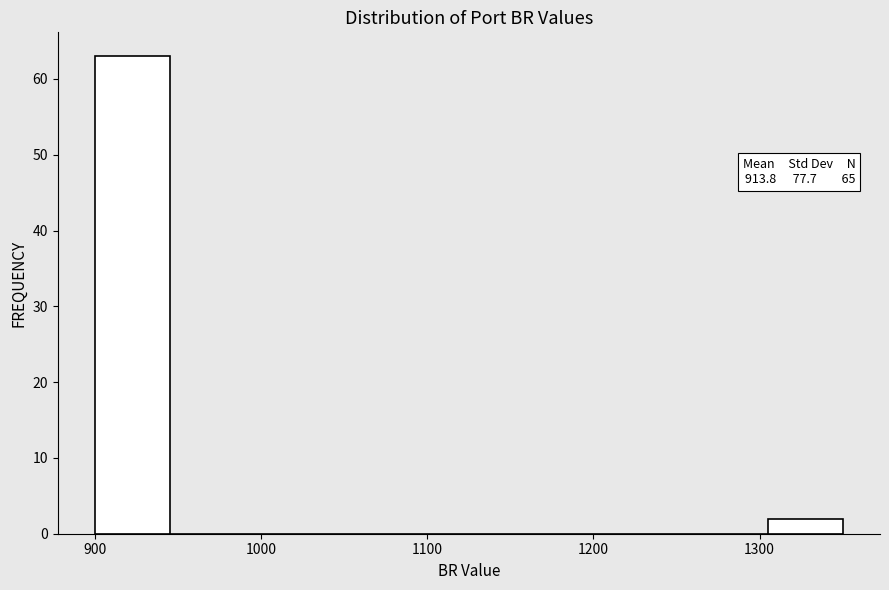

Which range on the x-axis has the tallest bar?

900 to 945